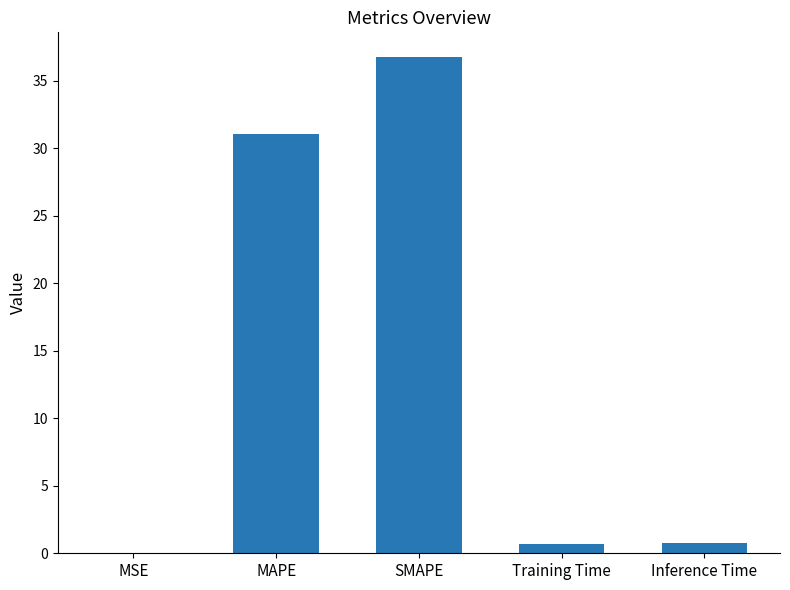

What value does the data have at MAPE?

31.0